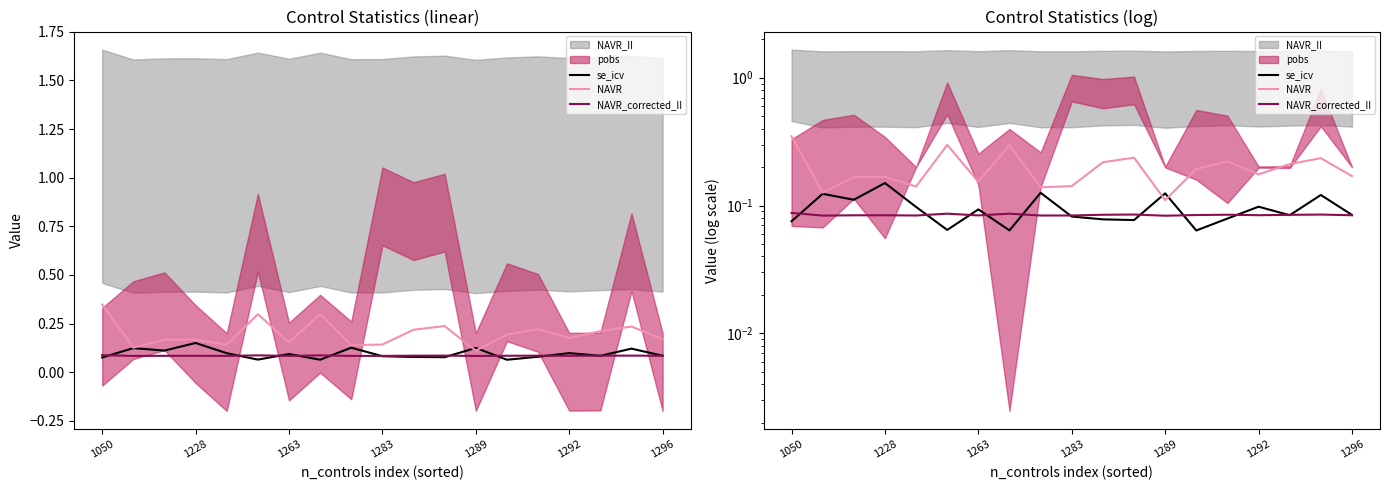

Read the NAVR value at 11.

0.2